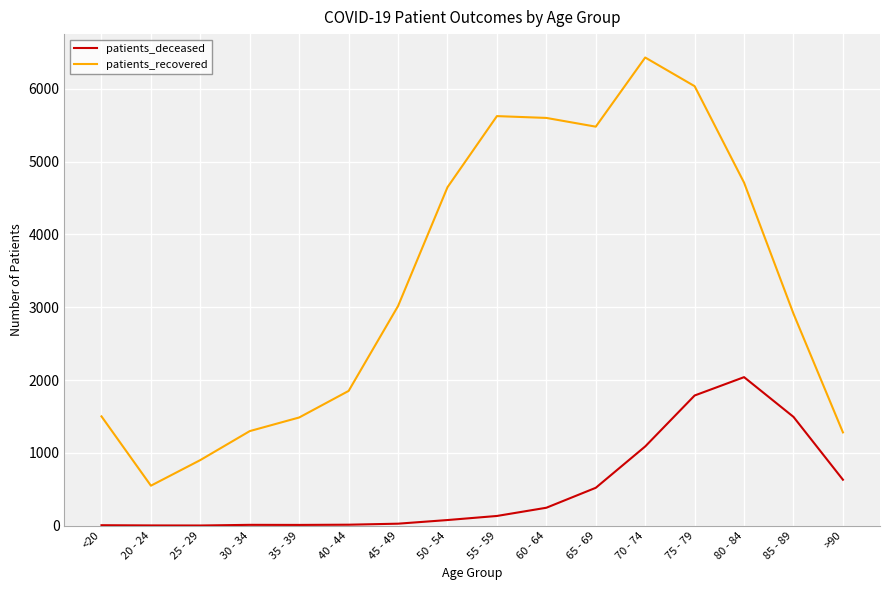

What position from the right is 50 - 54?

9